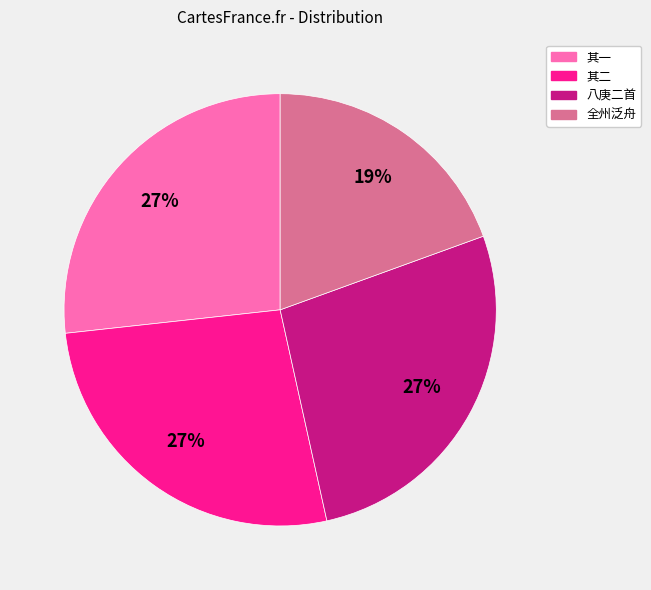

How many slices are in this pie chart?

4